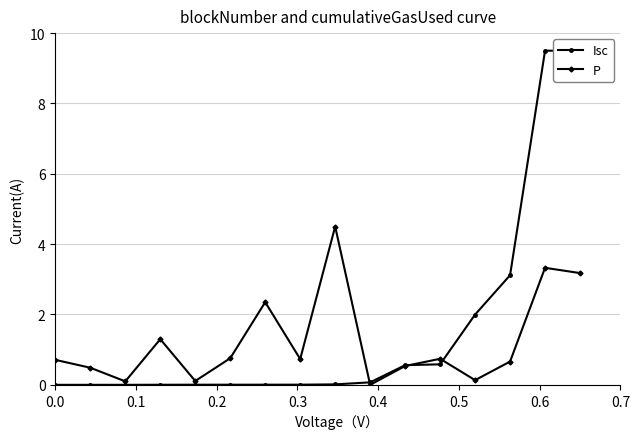

True or false: P has more than 2 interior local peaks.

True